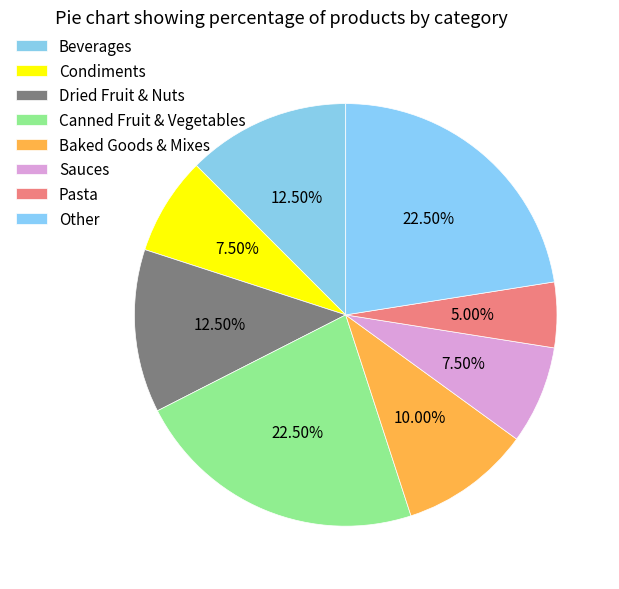

How many segments does this pie chart have?

8